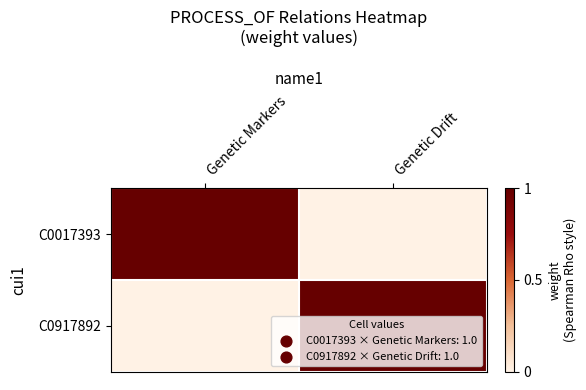

Reading left to right, transcribe all the data shown in this chart.

C0017393: Genetic Markers=1	Genetic Drift=0
C0917892: Genetic Markers=0	Genetic Drift=1